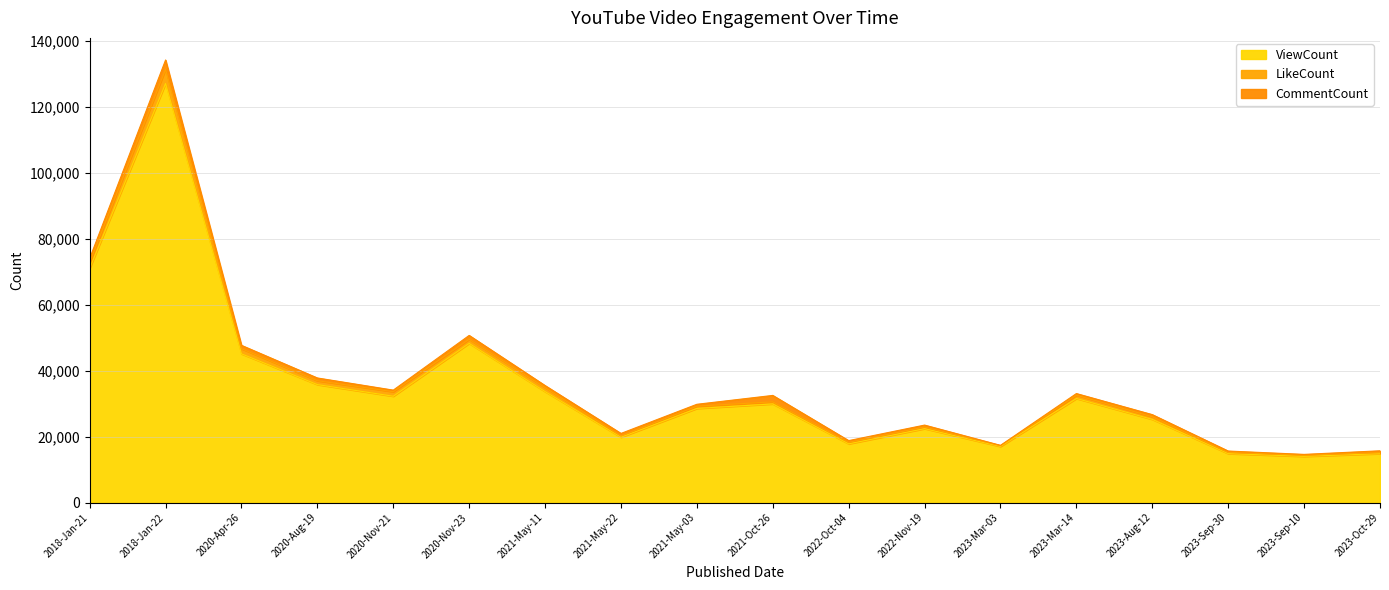

True or false: ViewCount and LikeCount intersect in this chart.

False